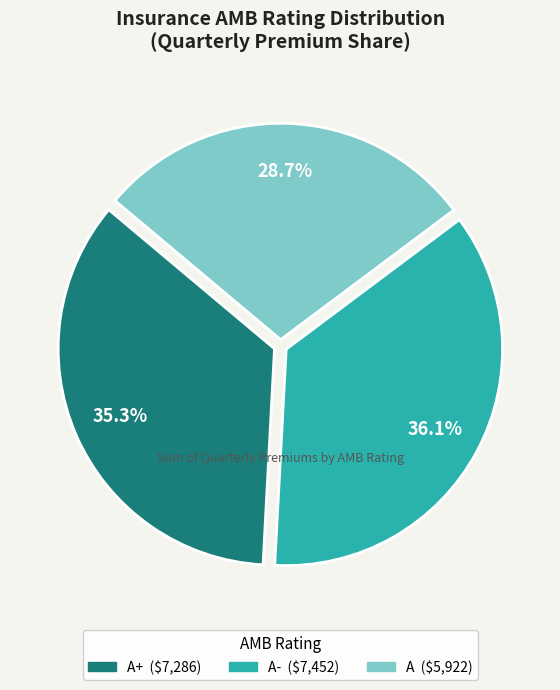

Does any single category account for the majority?

No